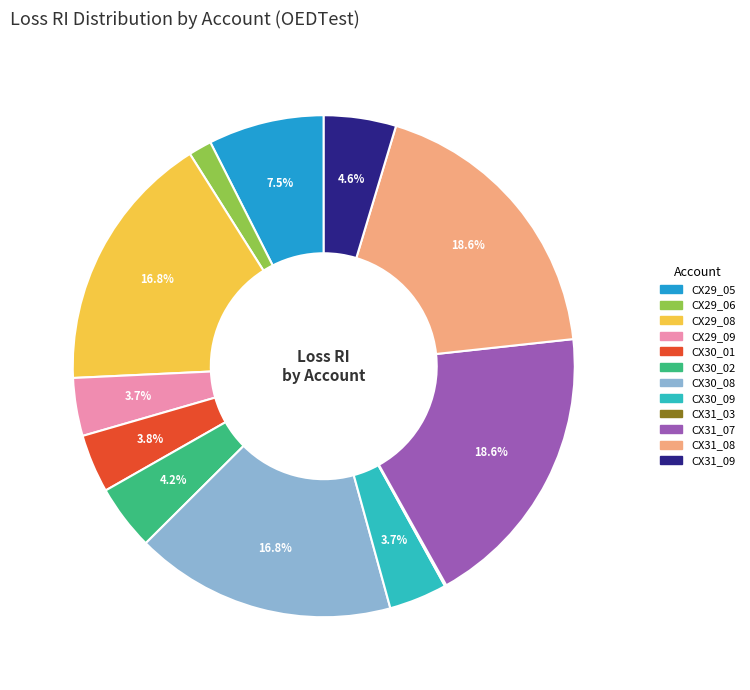

Does any single category account for the majority?

No